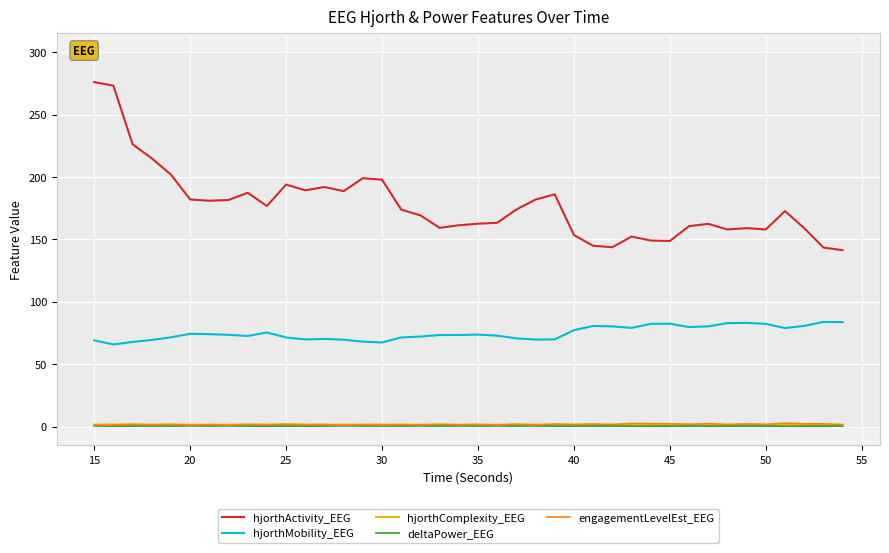

Which series has the largest total across all categories?

hjorthActivity_EEG